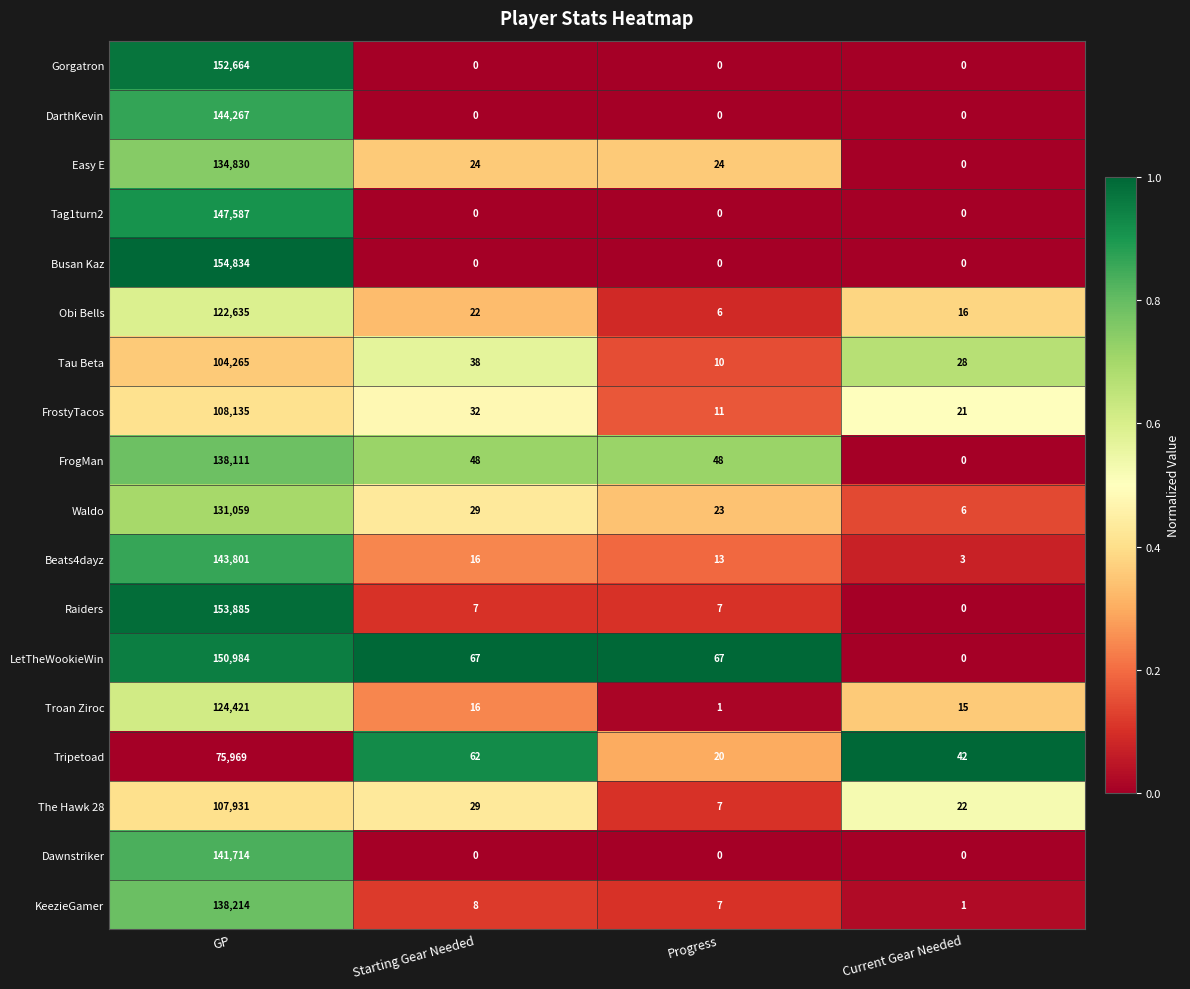

List the series in order of their peak value, highest first.

Busan Kaz, Raiders, Gorgatron, LetTheWookieWin, Tag1turn2, DarthKevin, Beats4dayz, Dawnstriker, KeezieGamer, FrogMan, Easy E, Waldo, Troan Ziroc, Obi Bells, FrostyTacos, The Hawk 28, Tau Beta, Tripetoad